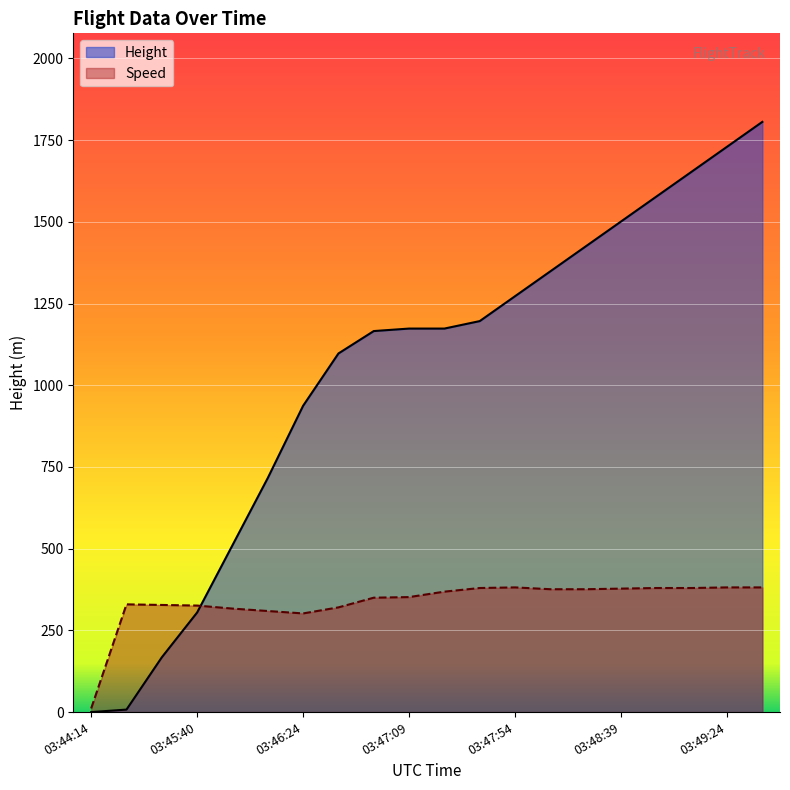

Where is the first local minimum for Speed?

03:46:24